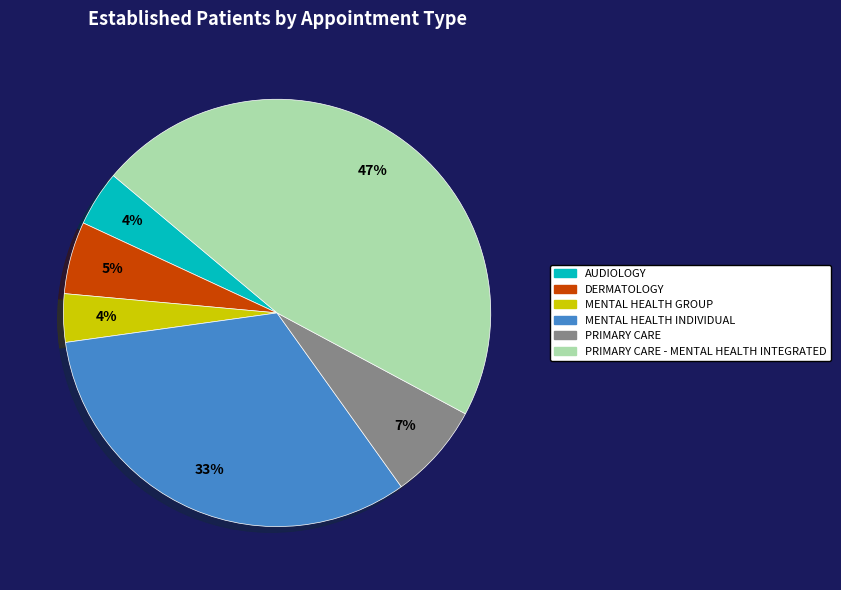

Is there any slice that represents more than half of the pie?

No